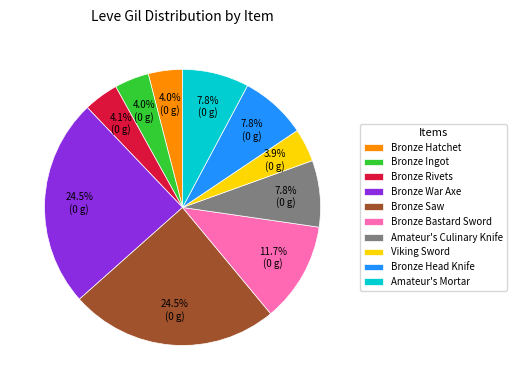

Is there a majority slice in this chart?

No